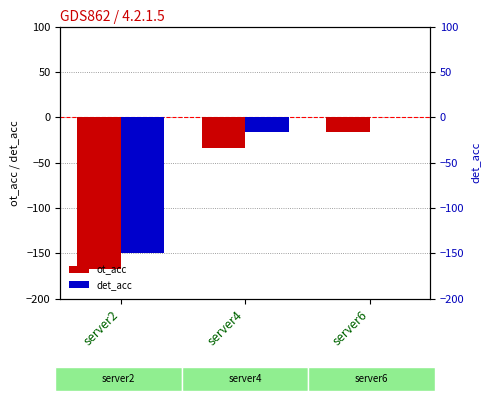

At which category is the sum across all series the highest?

server6